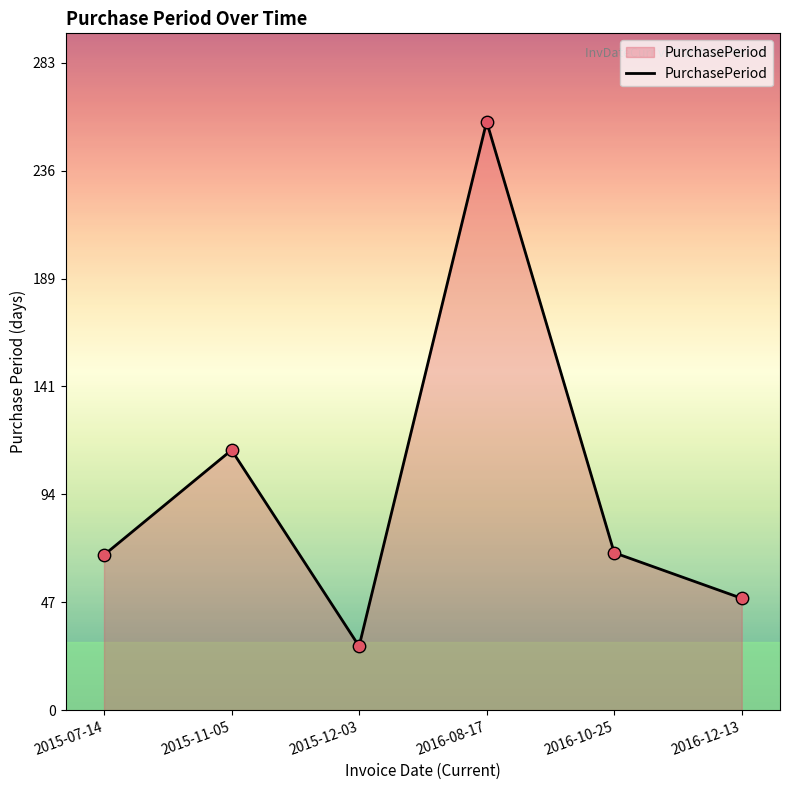

Approximately how many times larger is the value at 2016-12-13 compared to 2016-10-25?

0.7